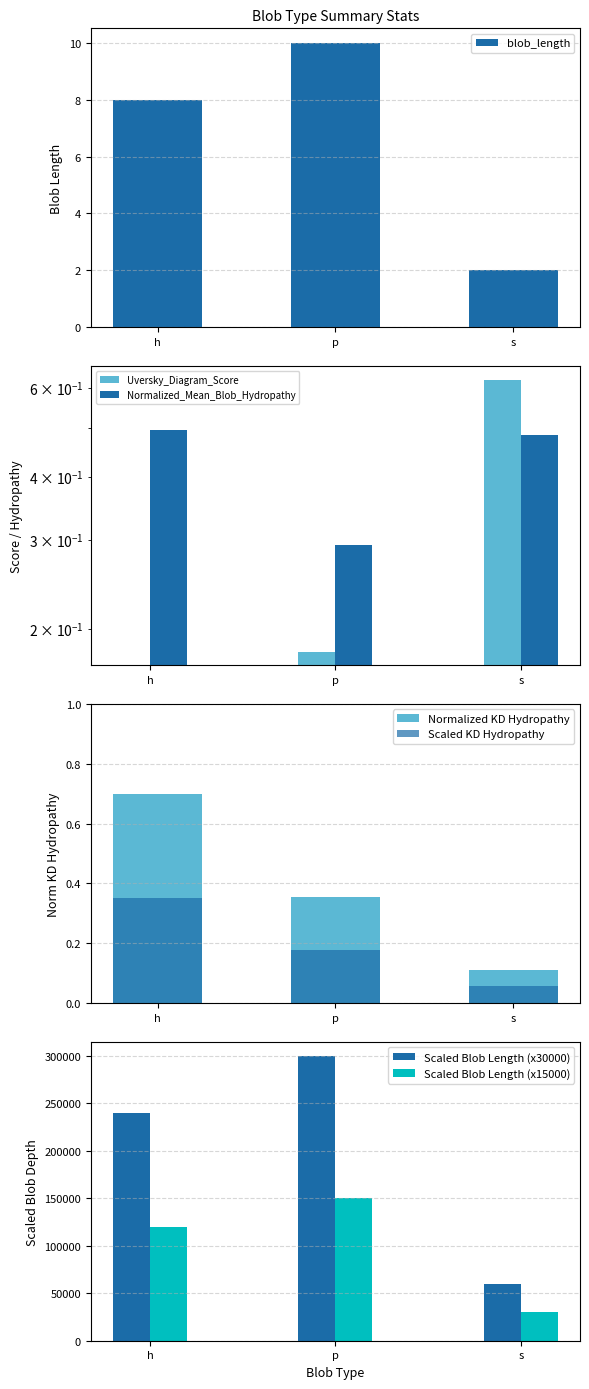

Between p and s, which series saw the biggest shift?

blob_length